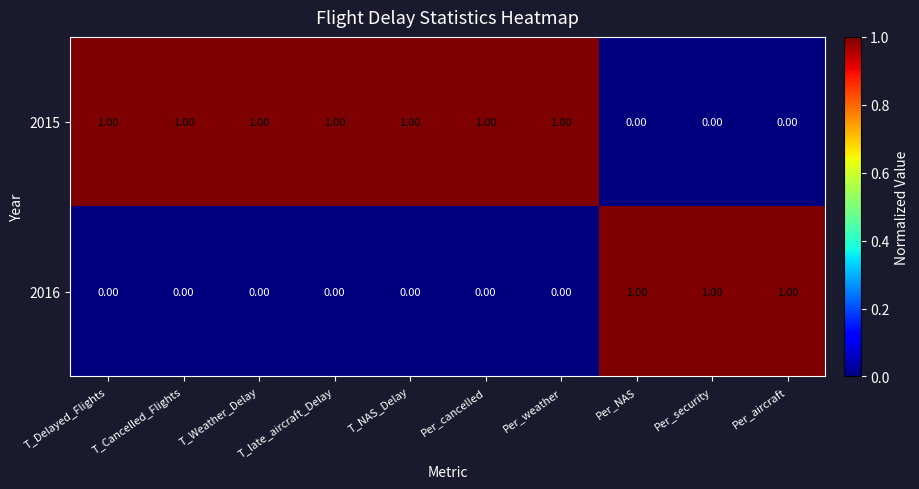

At Per_cancelled, list the series in order from smallest to largest.

2016, 2015